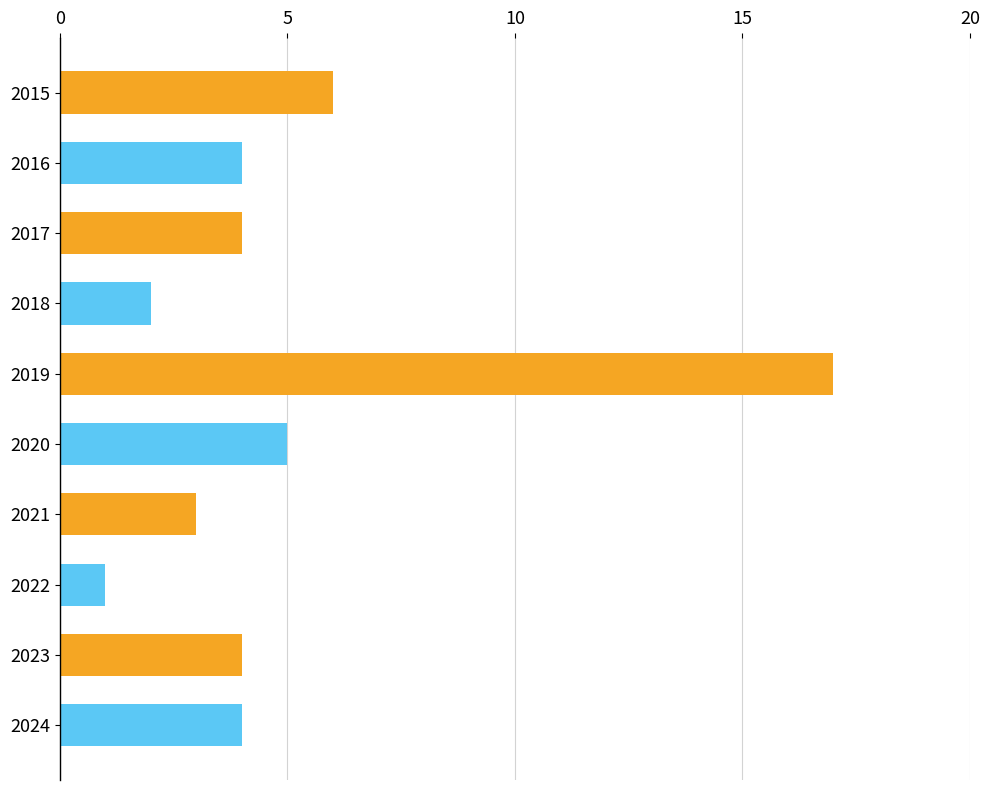

How many bars are there in total?

10